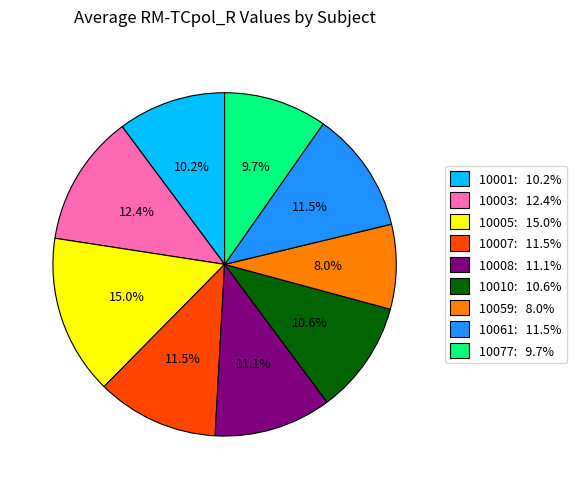

Is there a majority slice in this chart?

No